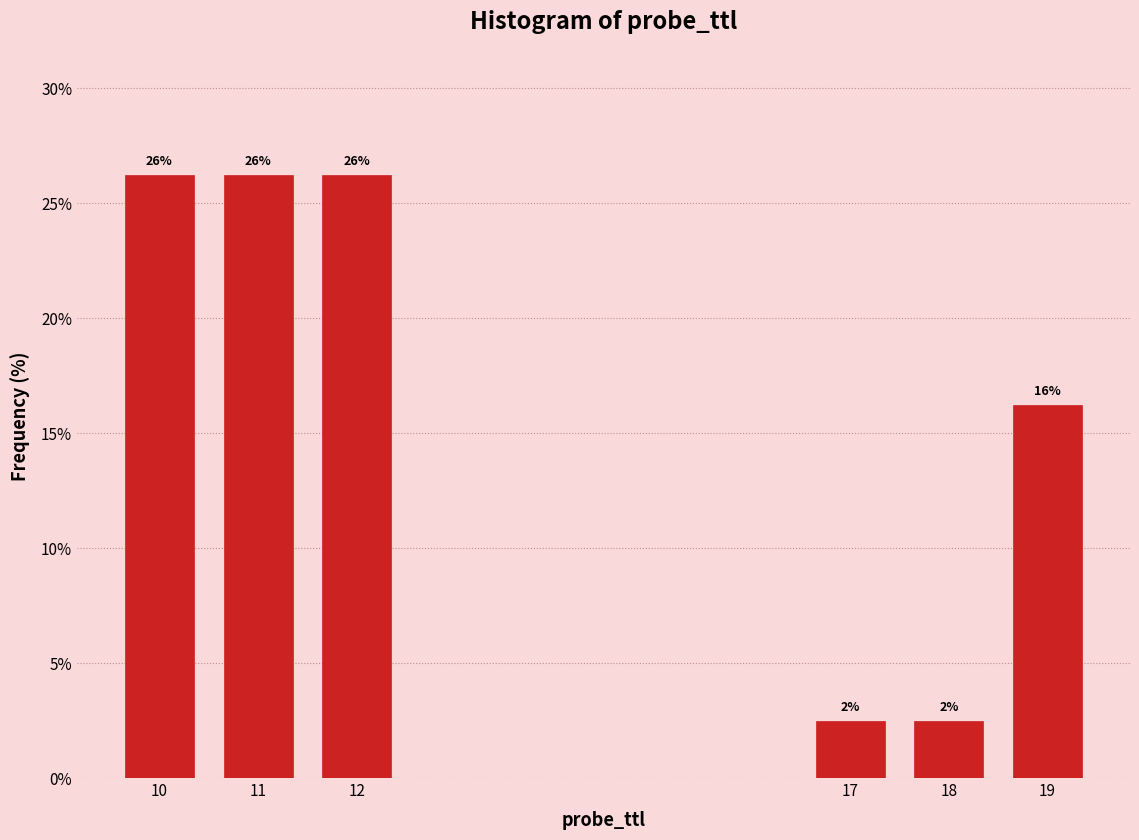

How many bars are there in total?

6